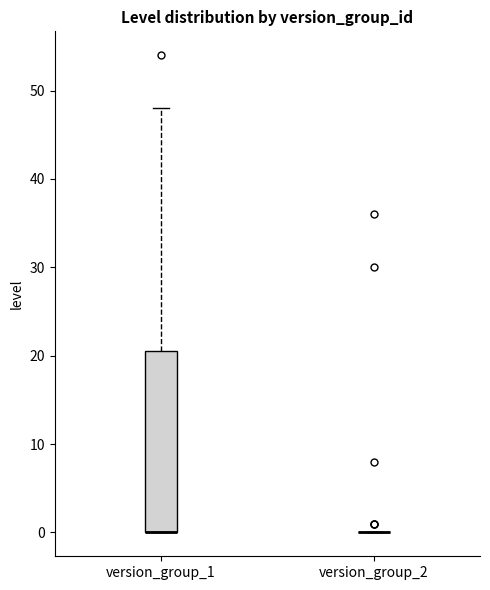

Reading left to right, transcribe this box plot: for each box, give where its median line is, the range the box spans, and where its two whiskers end, as read against the y-axis. The values are not printed on the chart, so give them approximately, as read against the axis.

version_group_1: median 0 (drawn on the box's lower edge), box 0 to 21, whiskers 0 to 48
version_group_2: box collapsed to a line at 0, whiskers 0 to 0